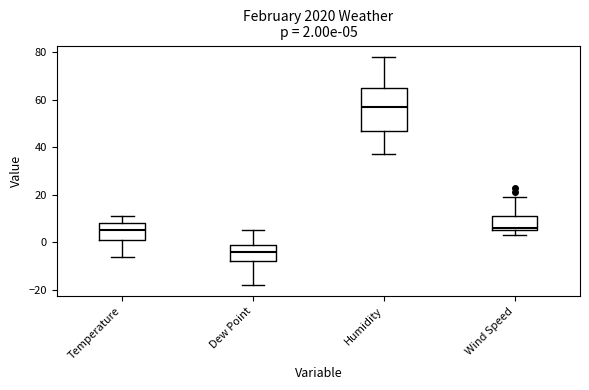

Comparing the boxes themselves (not the whiskers), which one is the tallest?

Humidity